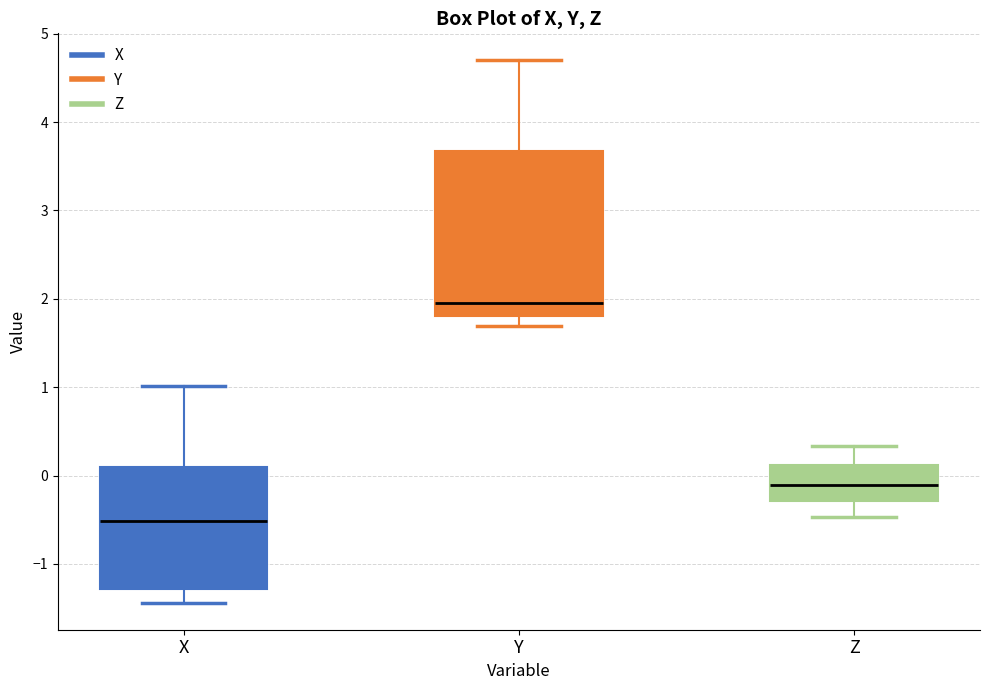

Which box's median line is the lowest?

X